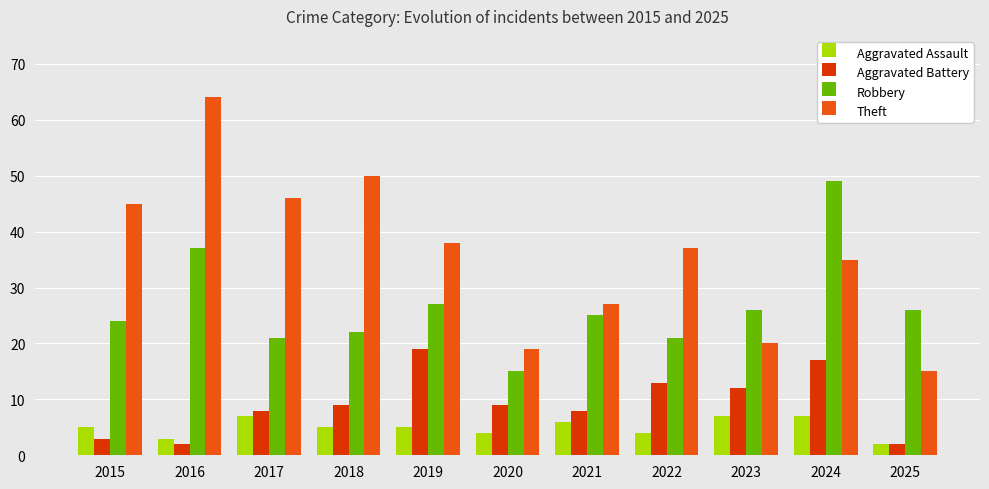

What is the sum of the Aggravated Assault values at 2021 and 2020?

10